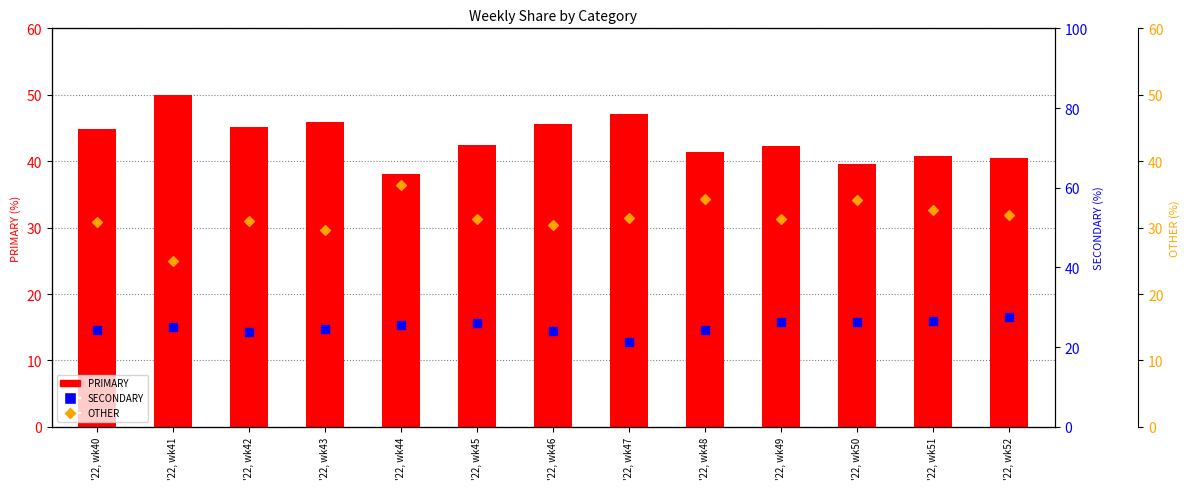

Which series has the widest spread of Y values?

PRIMARY